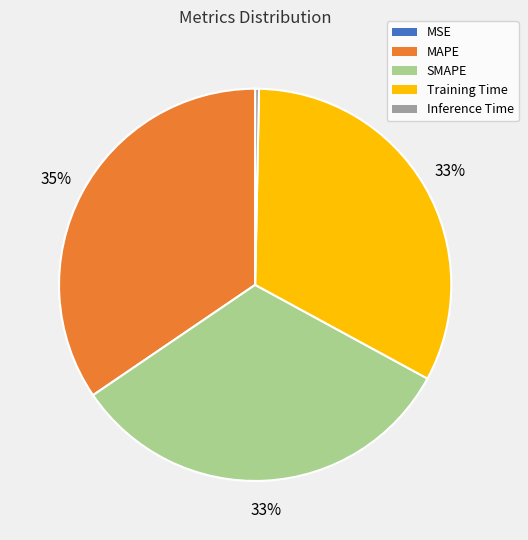

Combined, do Training Time and Inference Time account for over 50%?

No